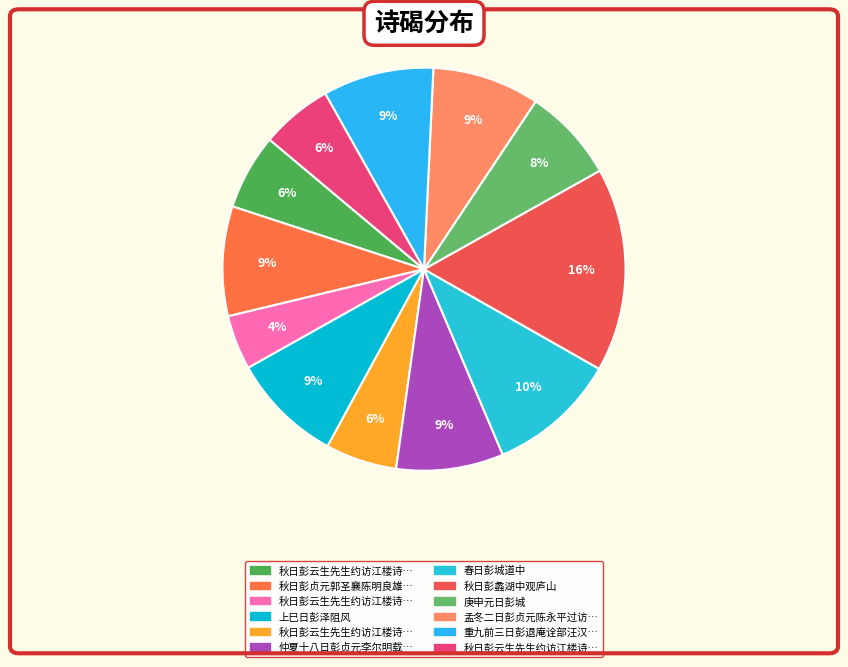

How many slices are in this pie chart?

12